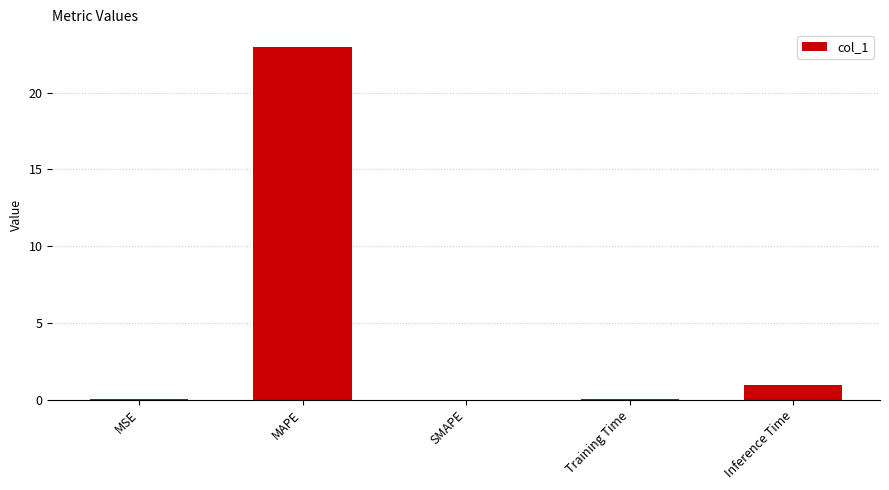

Is it true that the value at Inference Time is 1.7?

False